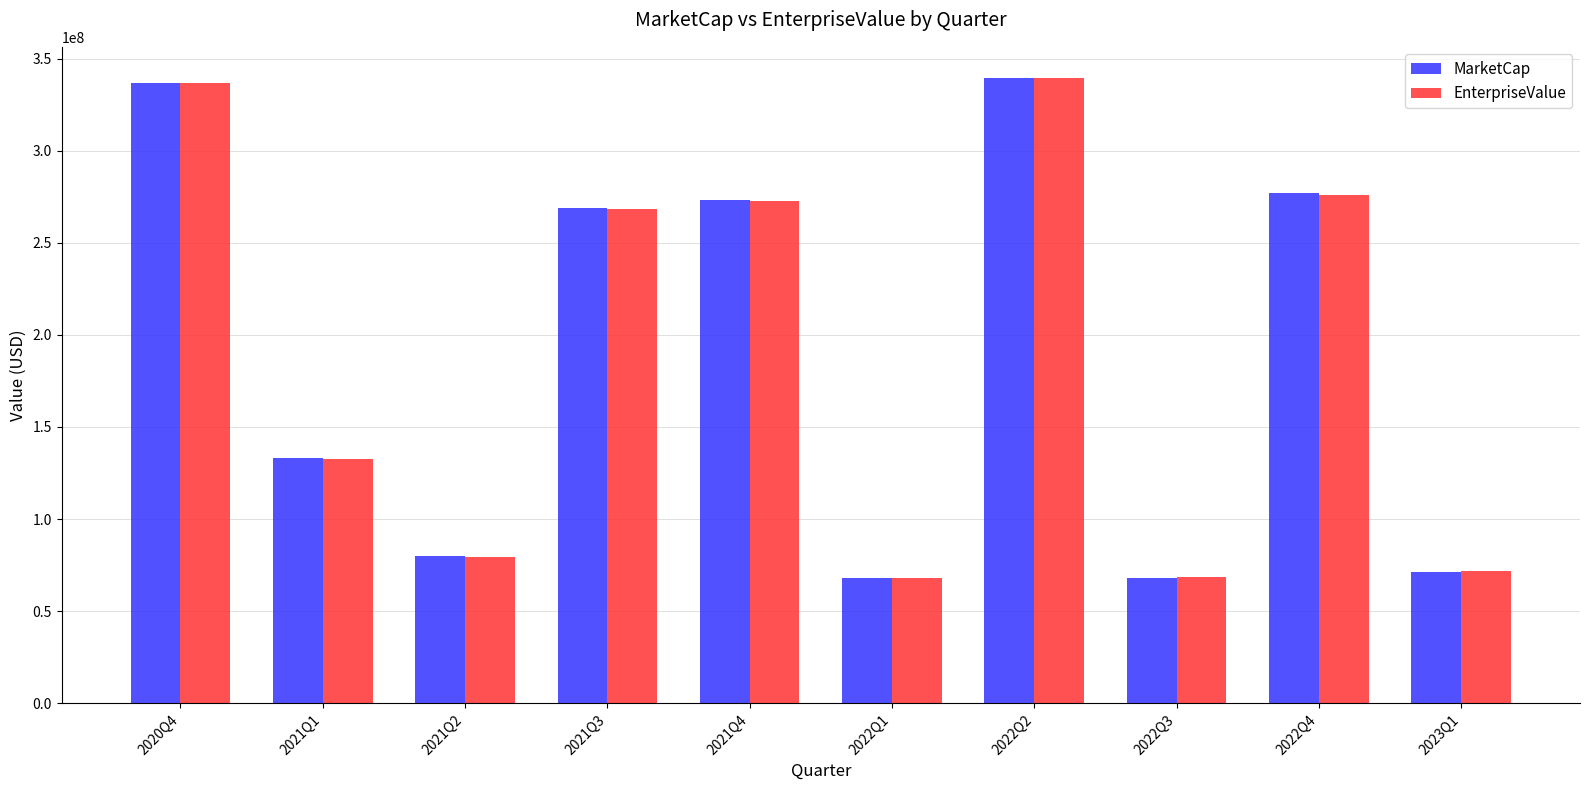

What is the spread (max minus min) of values at 2021Q4?

462274.0